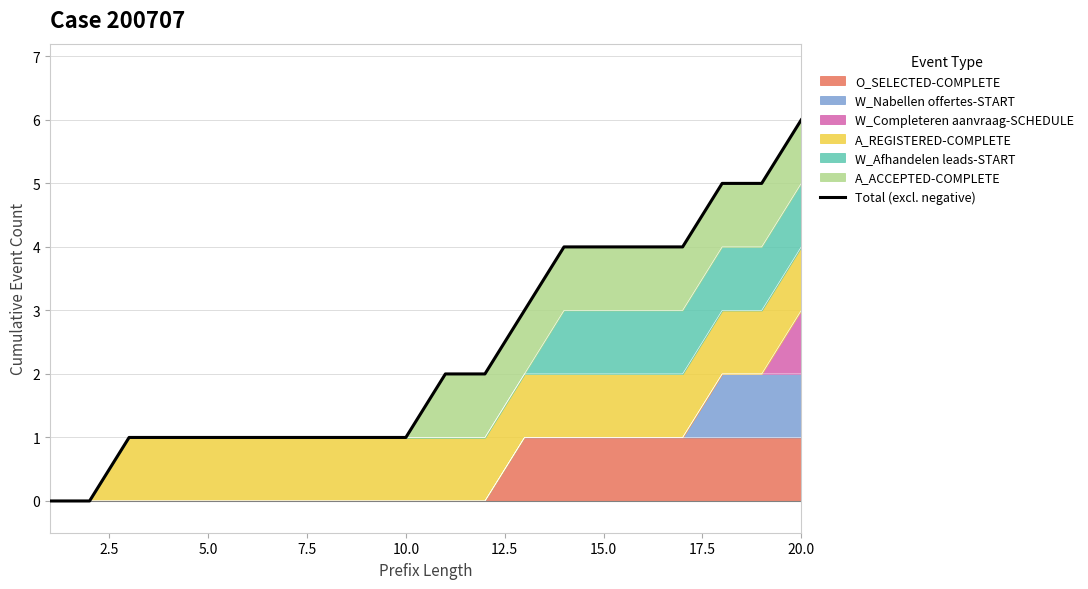

How many values are between 1 and 4?

15